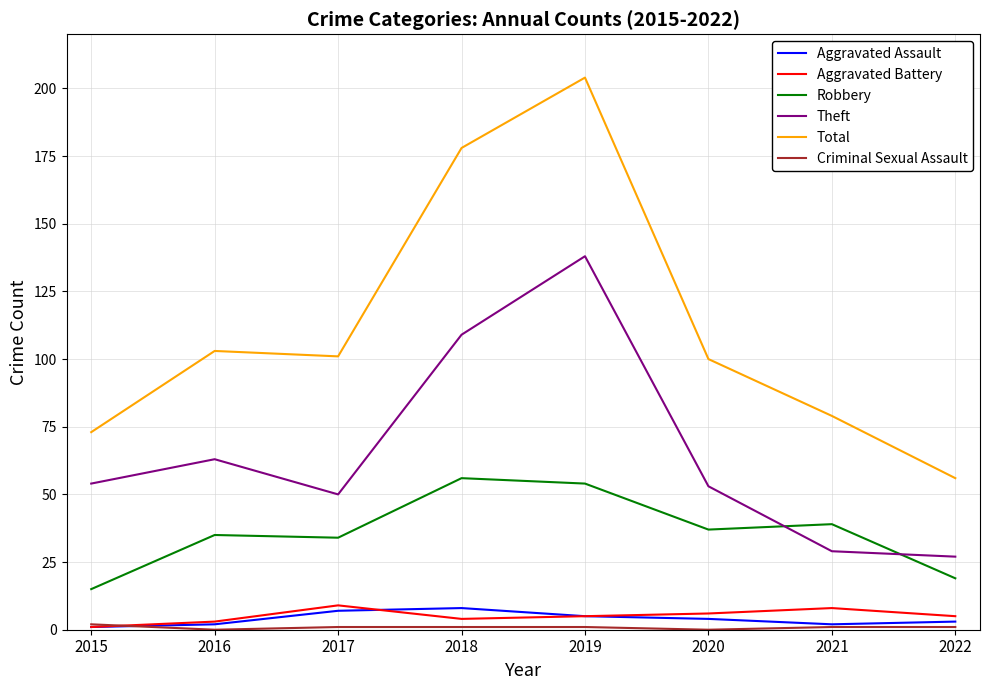

Is the value of Aggravated Battery at 2021 greater than the value of Robbery at 2017?

No